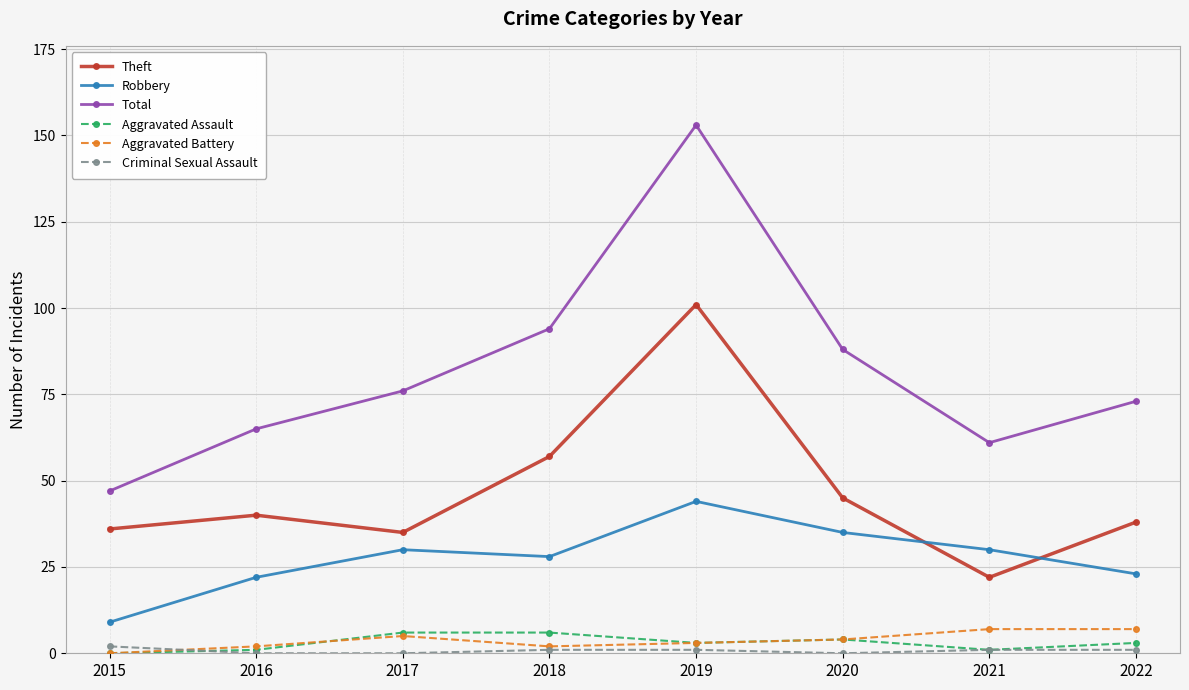

The value of Theft at 2018 is 57. True or false?

True